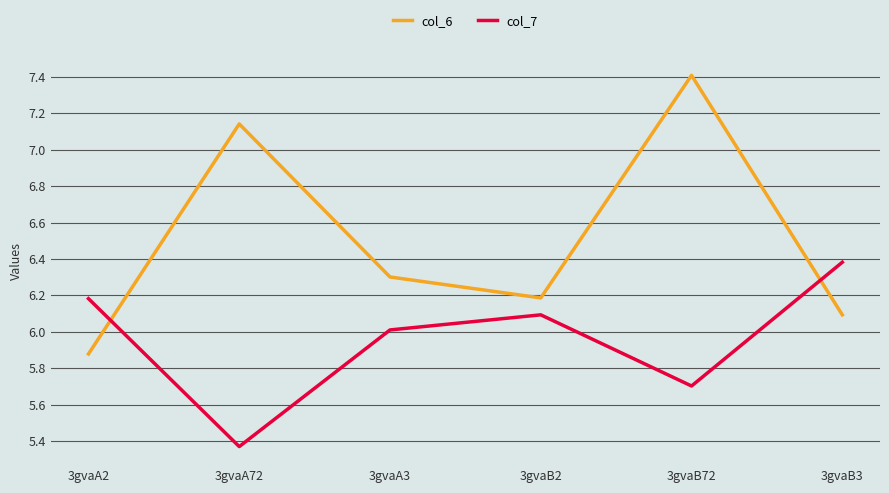

How many interior local valleys does the col_7 series have?

2